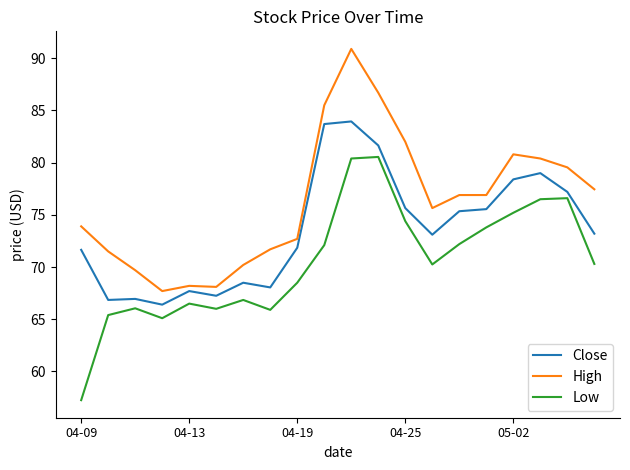

What is the difference between the maximum and minimum values in the Low series?

23.3